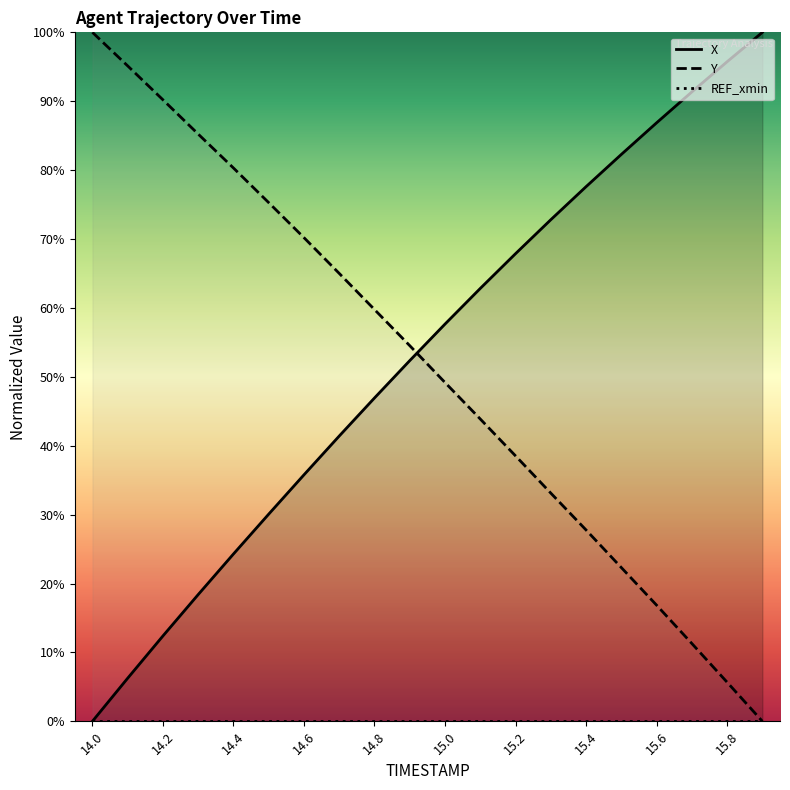

Does the chart display data point markers on the line(s)?

No